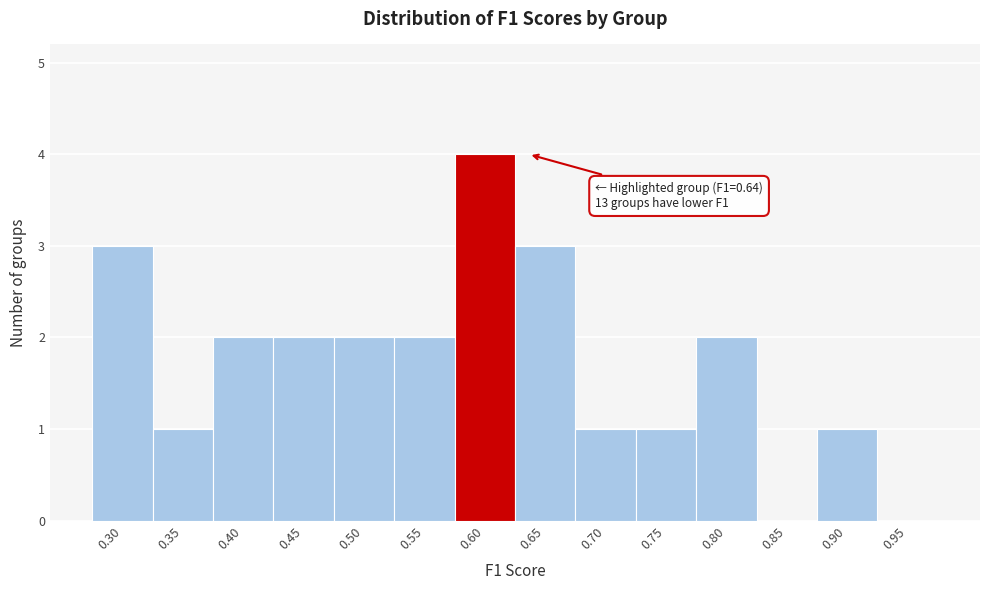

Reading left to right, what are all the values shown in this chart?

0.30=3	0.35=1	0.40=2	0.45=2	0.50=2	0.55=2	0.60=4	0.65=3	0.70=1	0.75=1	0.80=2	0.85=0	0.90=1	0.95=0